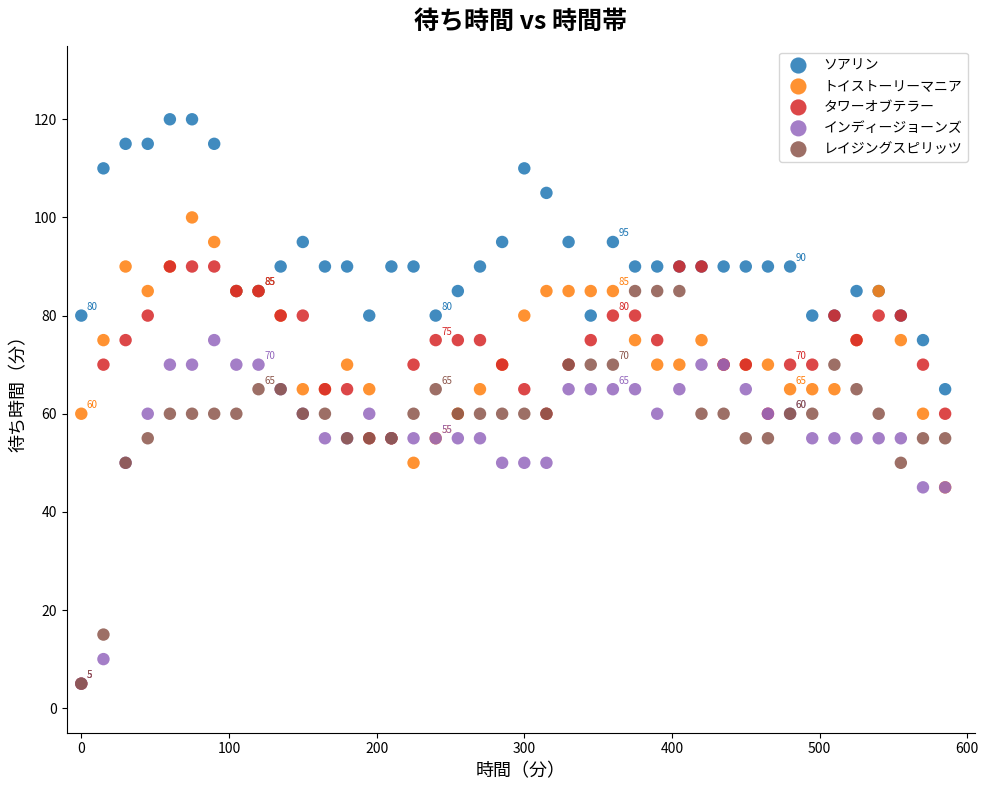

What are all the series names shown in the legend?

ソアリン, トイストーリーマニア, タワーオブテラー, インディージョーンズ, レイジングスピリッツ